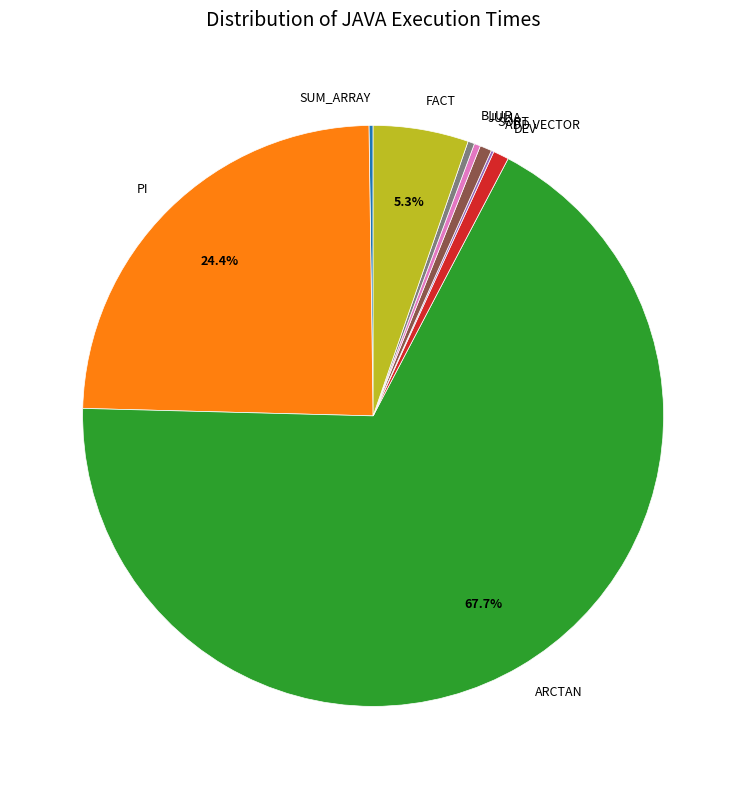

Which has a higher value, ARCTAN or DEV?

ARCTAN